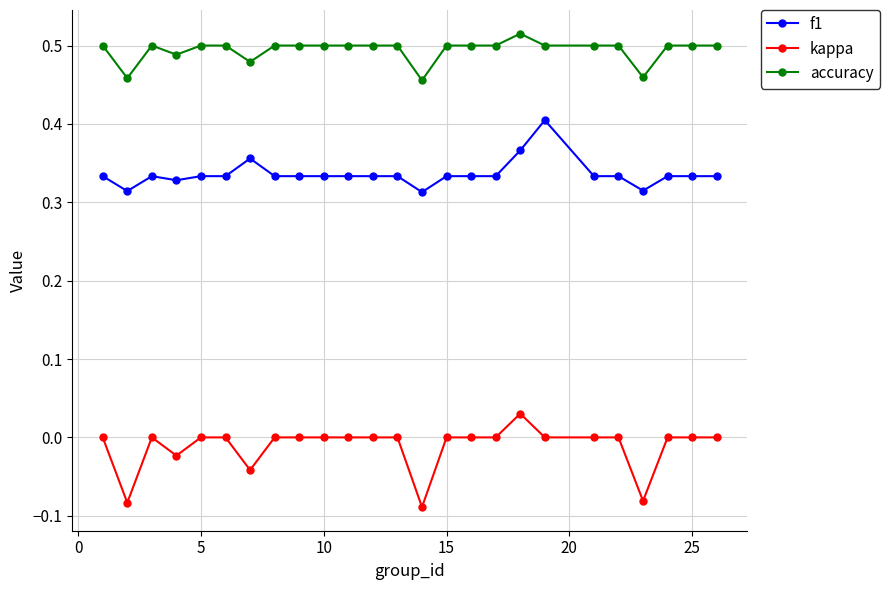

What is the sum of all kappa values?

-0.3